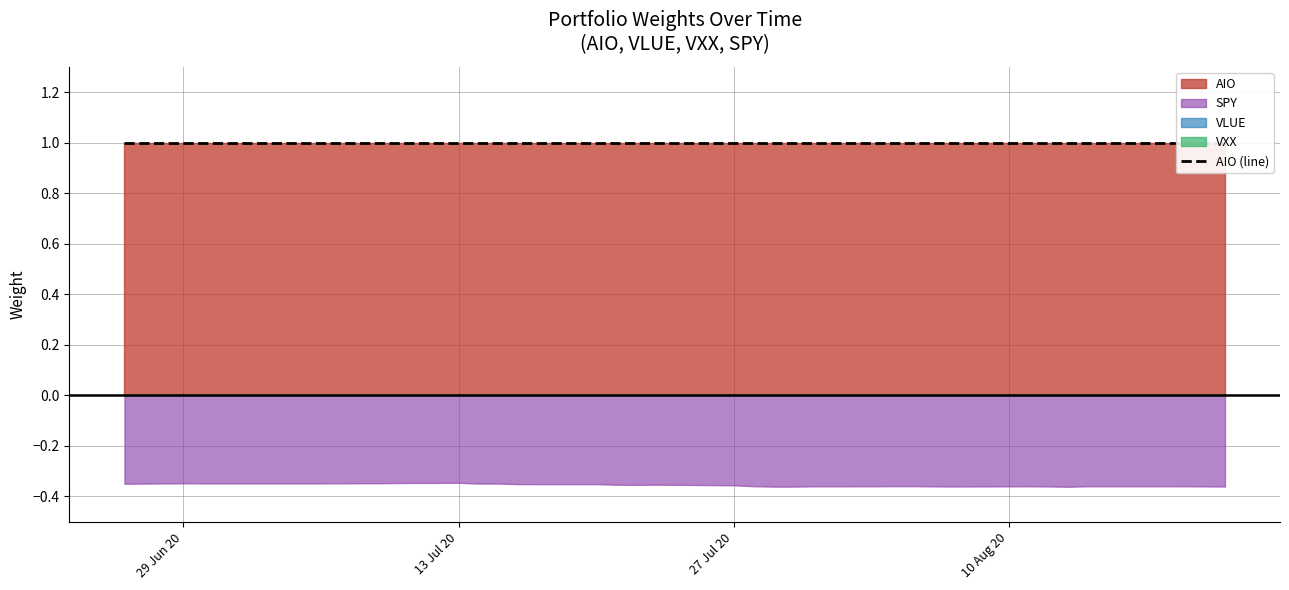

Is the value of SPY at 1 greater than the value of VXX at 25?

No